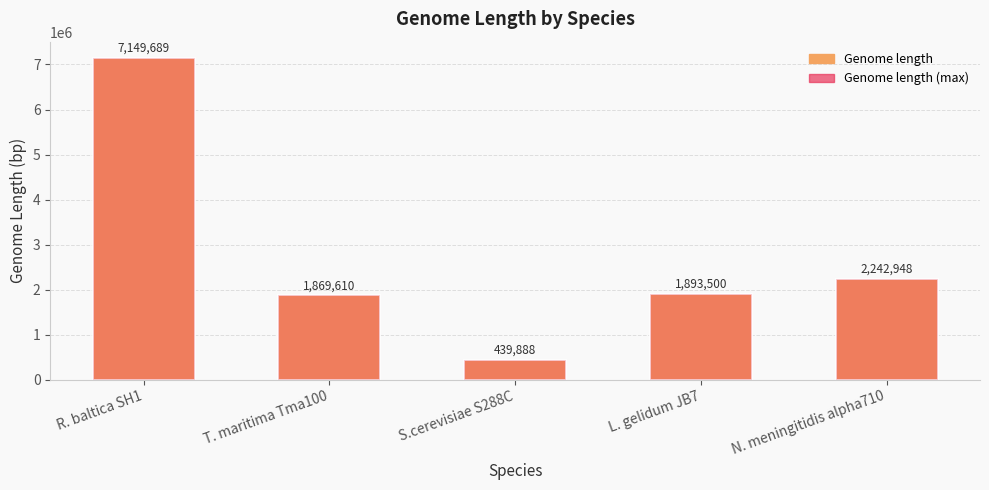

What position from the right is R. baltica SH1?

5